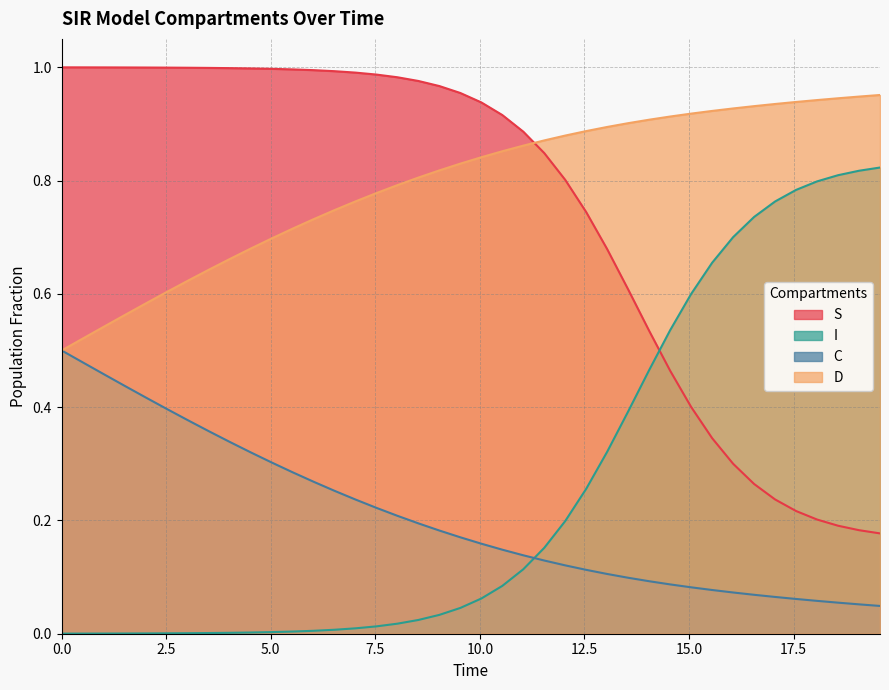

Which series has the largest range (max minus min)?

S